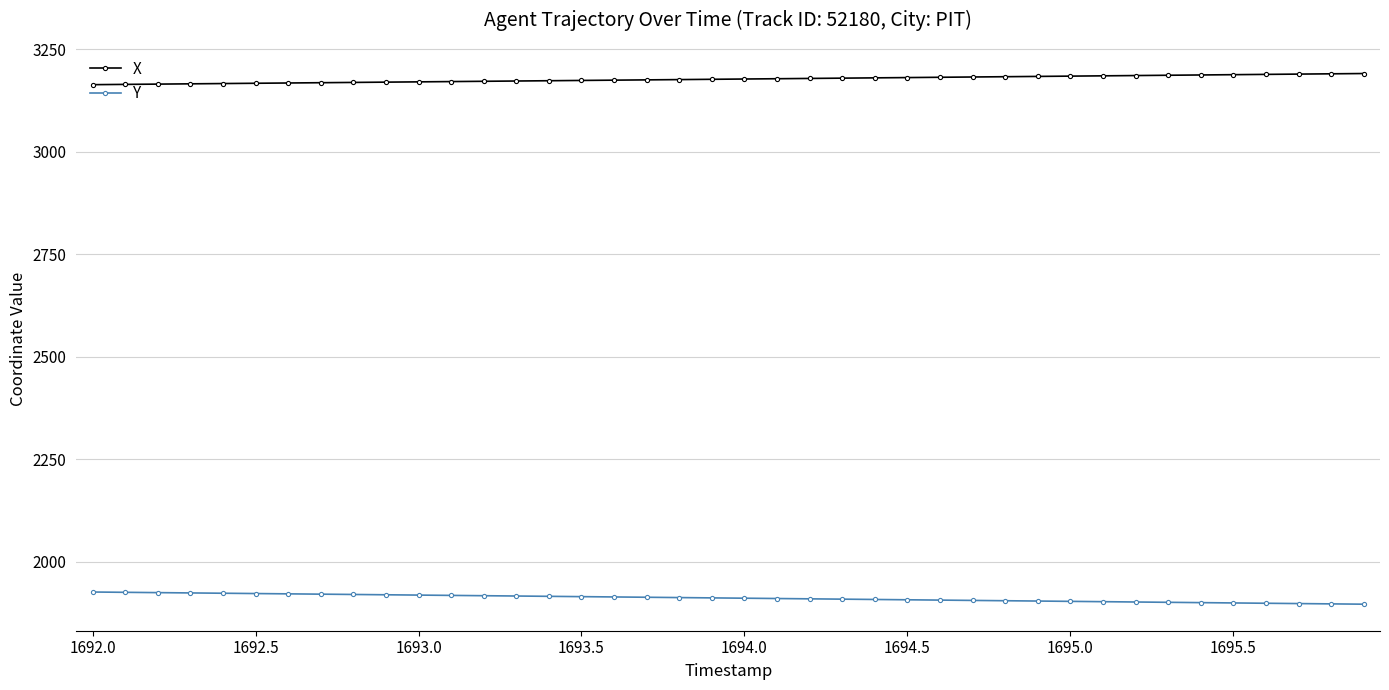

What is the maximum value shown in the chart?

3191.1